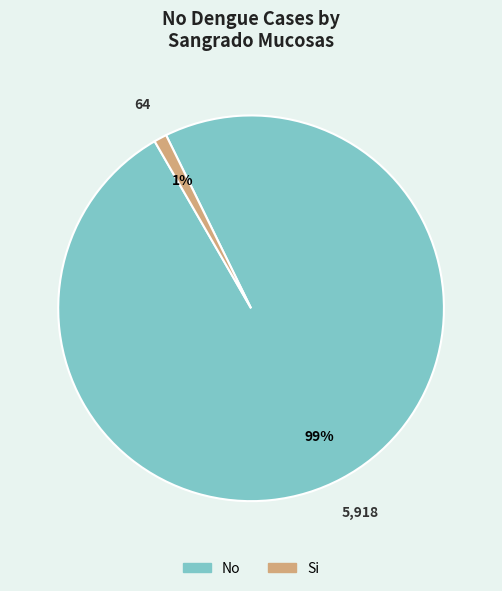

To the nearest percent, what is the combined percentage of No and Si?

100%